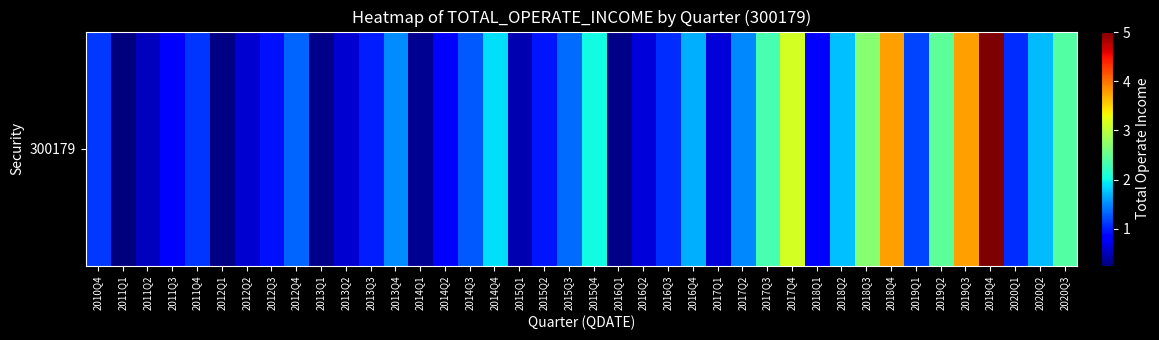

How many distinct data groups are displayed?

1